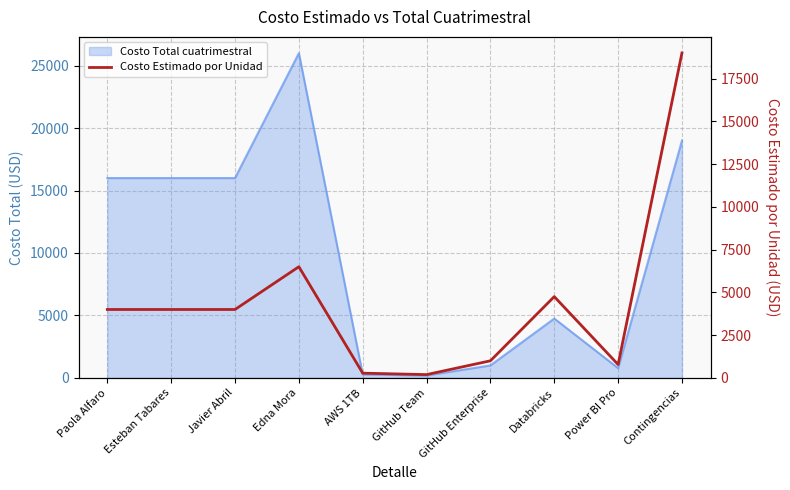

Does the chart display data point markers on the line(s)?

No